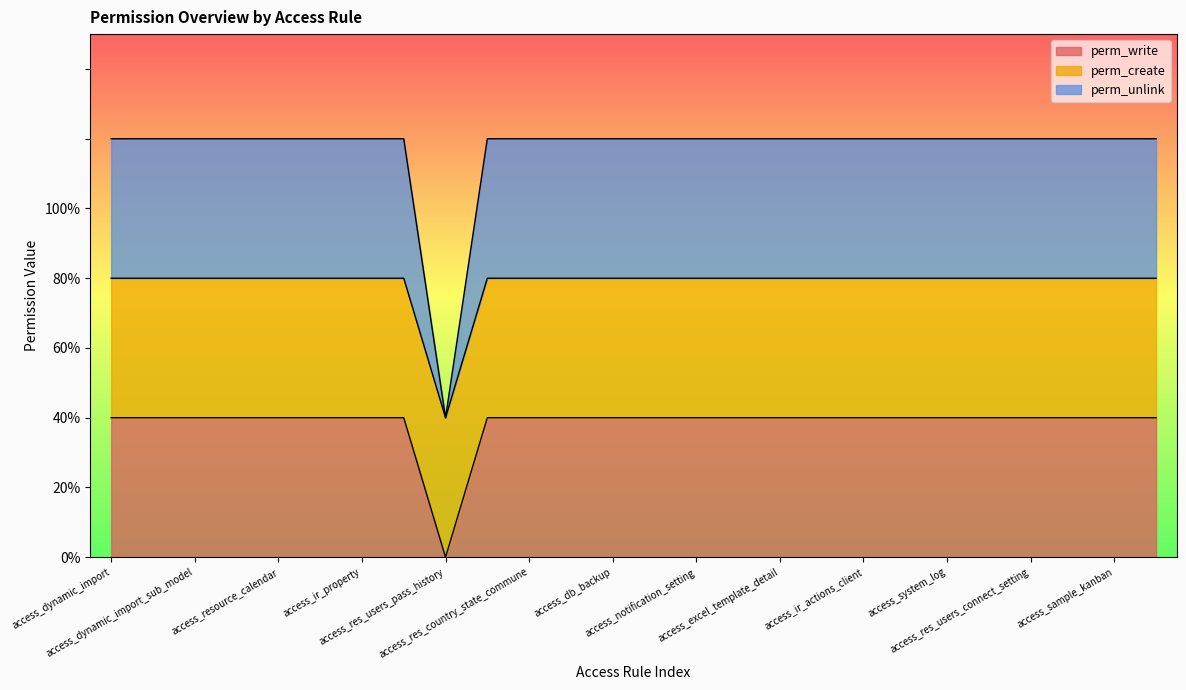

Does the chart display data point markers on the line(s)?

No